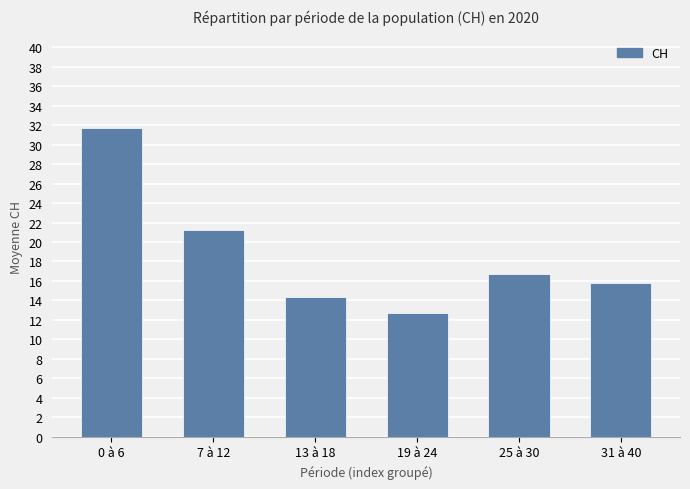

What position from the right is 25 à 30?

2